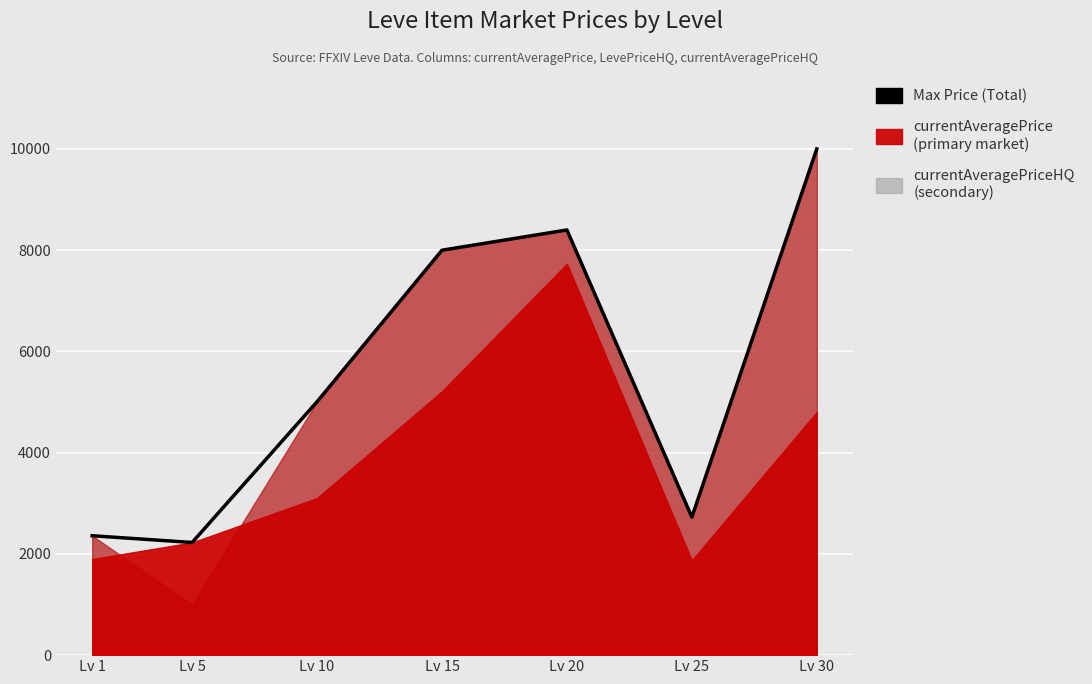

Reading left to right, extract all data points from this chart.

Lv 1=2358.6	Lv 5=2226.0	Lv 10=5007.0	Lv 15=8000.0	Lv 20=8400.0	Lv 25=2725.7	Lv 30=10001.0